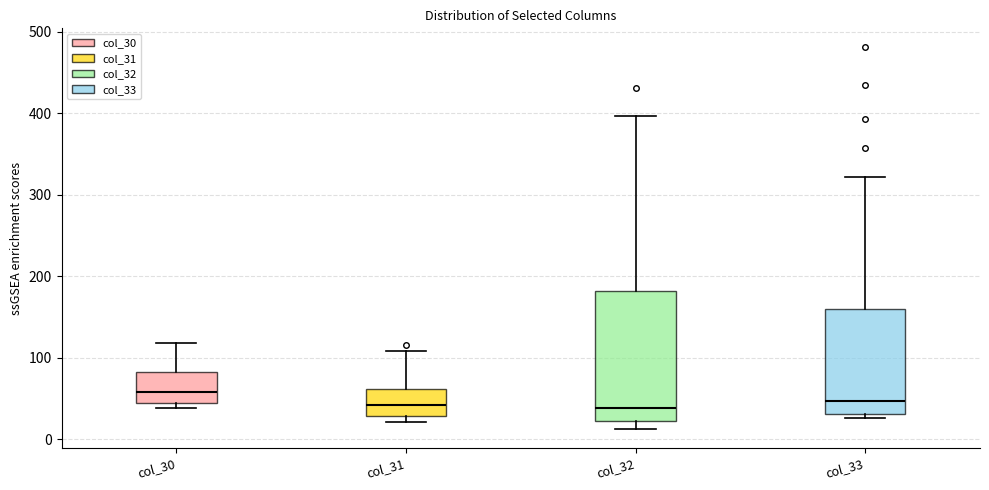

Reading left to right, read every box against the y-axis: the position of its median line, the range the box covers, and the ends of its whiskers. The values are not printed on the chart, so give them approximately, as read against the axis.

col_30: median 60, box 40 to 80, whiskers 40 (just below the box's lower edge) to 120
col_31: median 40, box 30 to 60, whiskers 20 to 110
col_32: median 40, box 20 to 180, whiskers 10 to 400
col_33: median 50, box 30 to 160, whiskers 30 (just below the box's lower edge) to 320